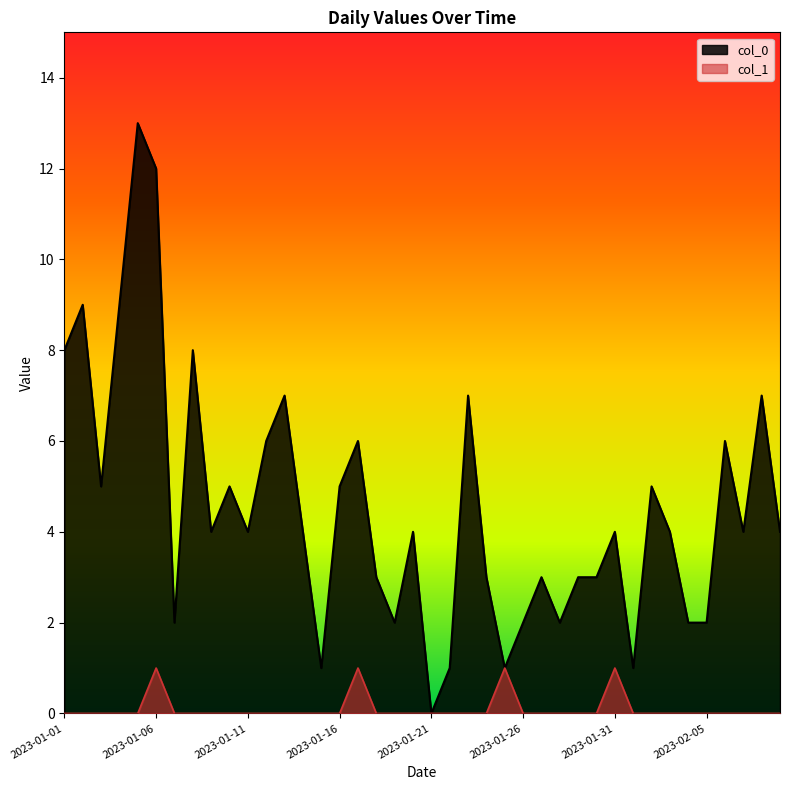

How many data points does each series have?

40